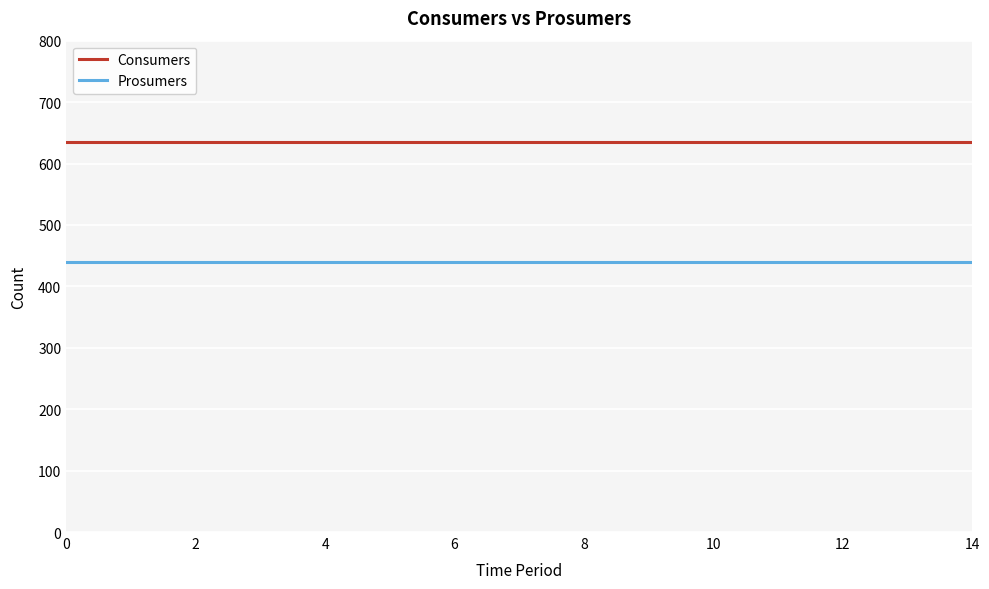

True or false: Consumers and Prosumers intersect in this chart.

False